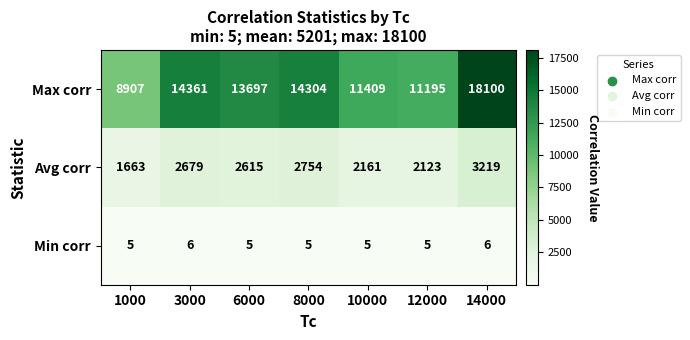

Reading left to right, extract all data points from this chart.

Max corr: 8907	14361	13697	14304	11409	11195	18100
Avg corr: 1663	2679	2615	2754	2161	2123	3219
Min corr: 5	6	5	5	5	5	6